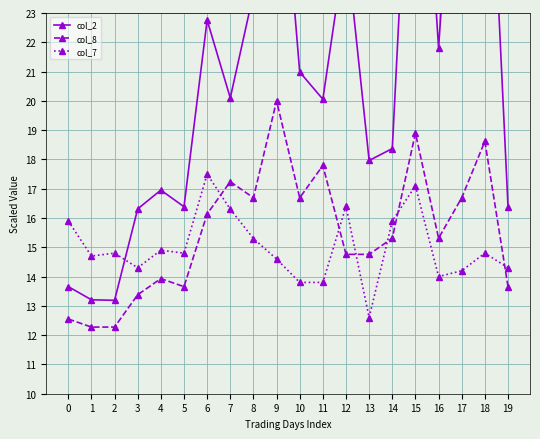

At how many categories does at least one series exceed 26?

4